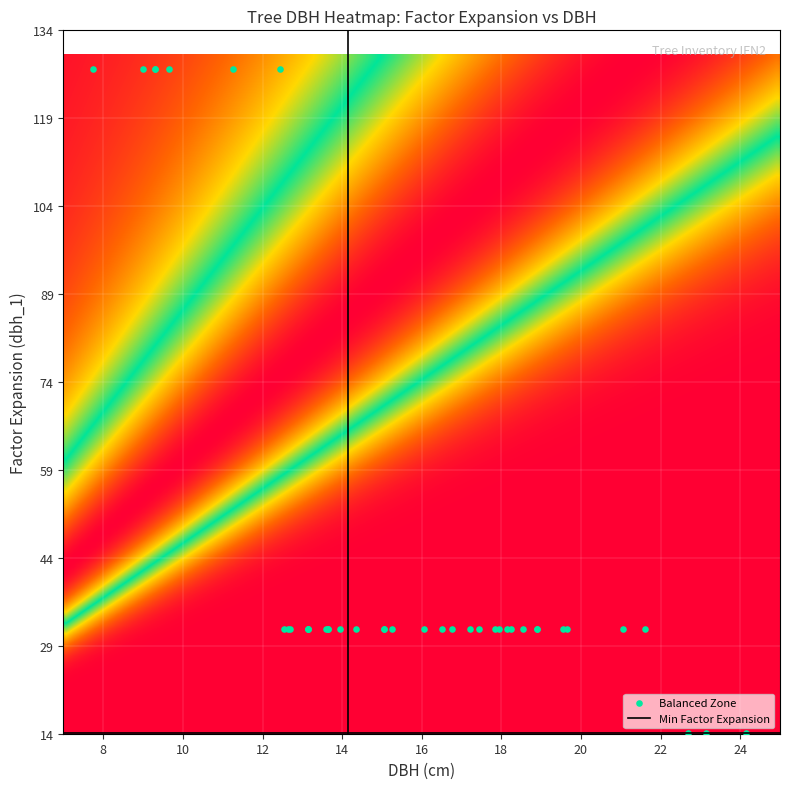

Reading left to right, list all the values displayed in this chart.

27_2801_1_IFN2: 31.8	19.6
27_2801_2_IFN2: 127.3	9.3
27_2801_3_IFN2: 127.3	11.2
27_2801_4_IFN2: 31.8	16.8
27_2801_5_IFN2: 31.8	17.2
27_2801_6_IFN2: 31.8	13.7
27_2801_7_IFN2: 31.8	19.6
27_2801_8_IFN2: 14.2	22.7
27_2801_9_IFN2: 31.8	17.9
27_2801_10_IFN2: 14.2	23.1
27_2801_11_IFN2: 31.8	18.9
27_2801_12_IFN2: 127.3	9.7
27_2801_13_IFN2: 31.8	18.9
27_2801_14_IFN2: 31.8	15.1
27_2801_15_IFN2: 31.8	15.2
27_2801_16_IFN2: 31.8	18.2
27_2801_17_IFN2: 127.3	7.8
27_2801_18_IFN2: 31.8	21.6
27_2801_19_IFN2: 31.8	17.9
27_2801_20_IFN2: 127.3	9.0
27_2801_21_IFN2: 31.8	13.7
27_2801_22_IFN2: 31.8	18.6
27_2801_23_IFN2: 127.3	12.4
27_2801_24_IFN2: 127.3	9.3
27_2801_25_IFN2: 31.8	15.1
27_2801_26_IFN2: 31.8	13.6
27_2801_27_IFN2: 31.8	12.7
27_2801_28_IFN2: 31.8	16.5
27_2801_29_IFN2: 31.8	13.2
27_2801_30_IFN2: 31.8	17.4
27_2801_31_IFN2: 14.2	24.1
27_2801_32_IFN2: 31.8	12.6
27_2801_33_IFN2: 31.8	14.3
27_2801_34_IFN2: 31.8	13.9
27_2801_35_IFN2: 31.8	16.1
27_2801_36_IFN2: 31.8	13.2
27_2801_37_IFN2: 31.8	18.1
27_2801_38_IFN2: 31.8	13.2
27_2801_39_IFN2: 31.8	12.7
27_2801_40_IFN2: 31.8	21.1